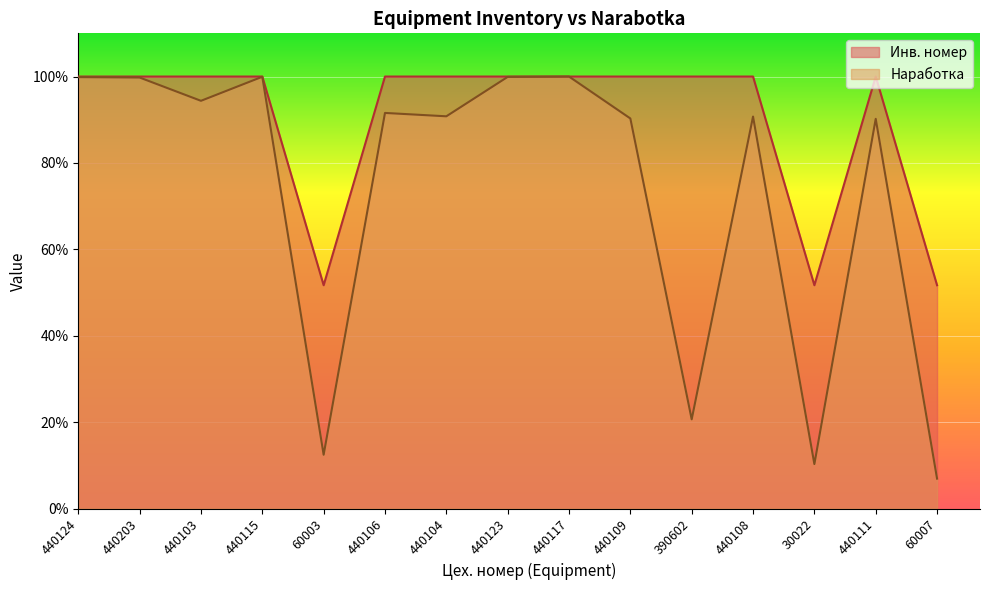

What is the sum of all Инв. номер values?

1355.1